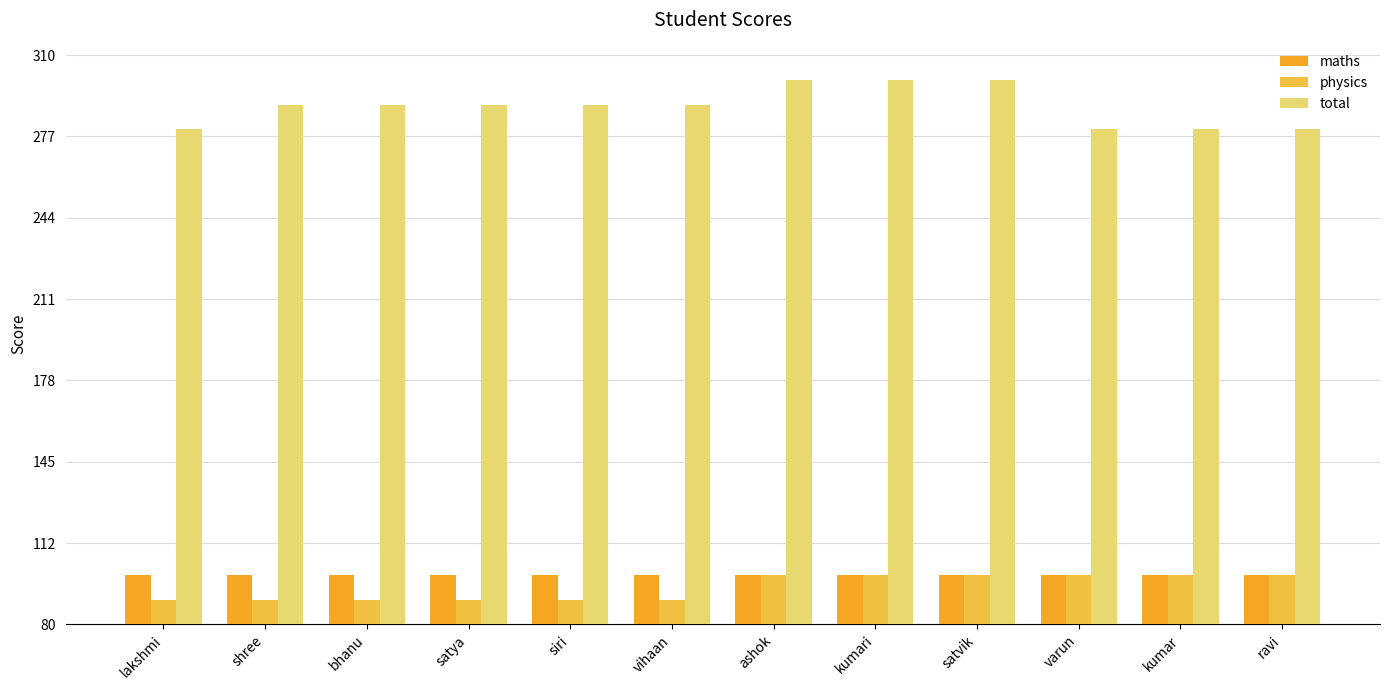

What are all the series names shown in the legend?

maths, physics, total